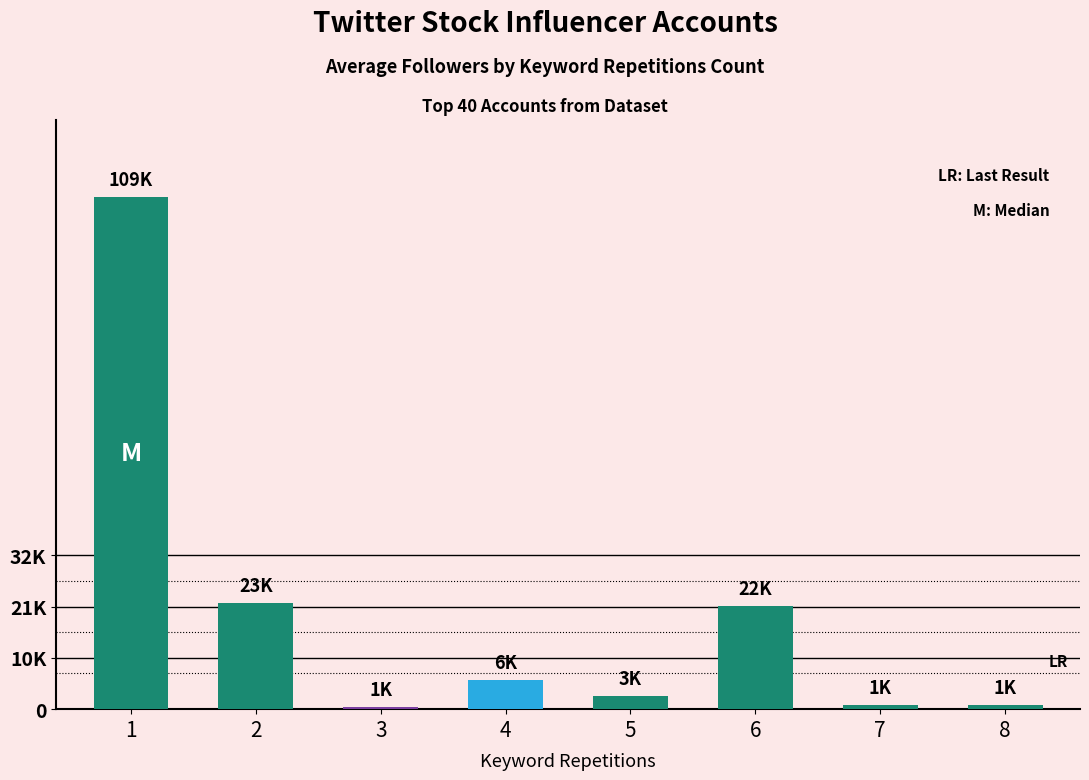

At which label is the value closest to 54686?

2